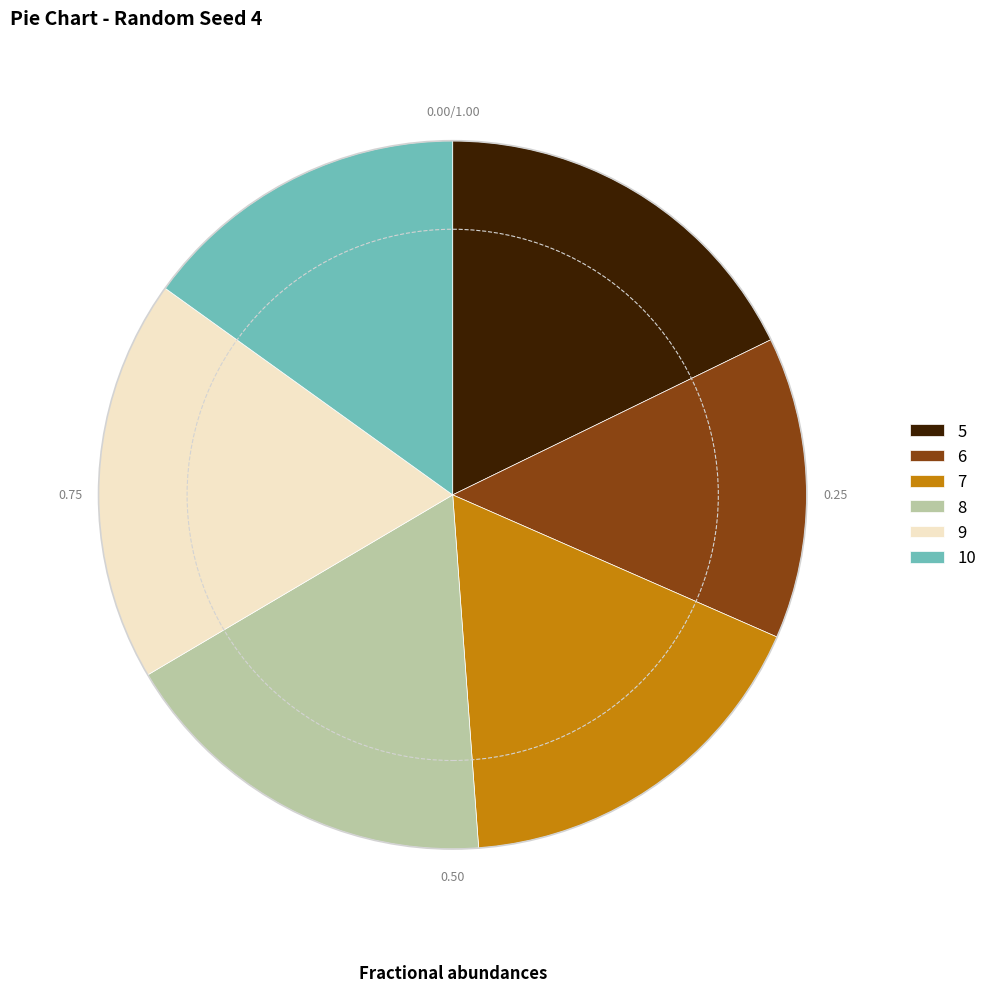

Which has a higher value, 5 or 6?

5